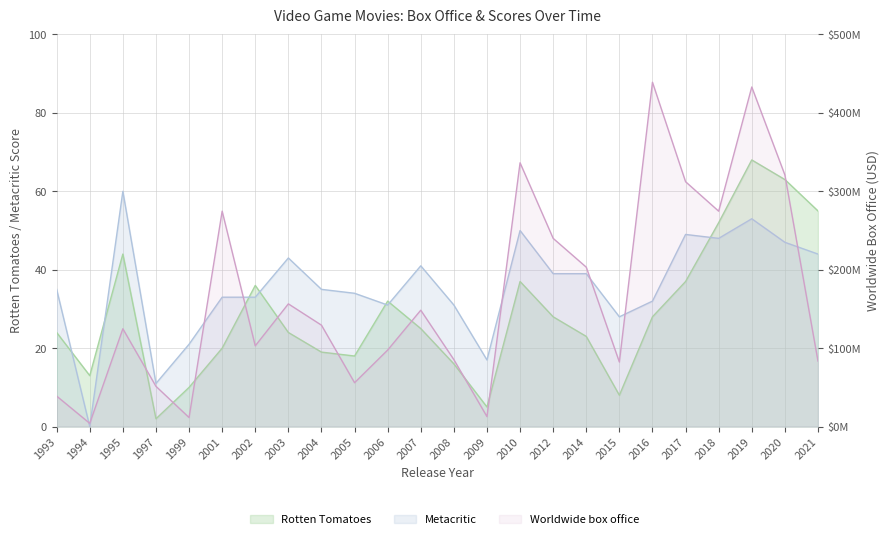

How many interior local peaks does the Metacritic series have?

6